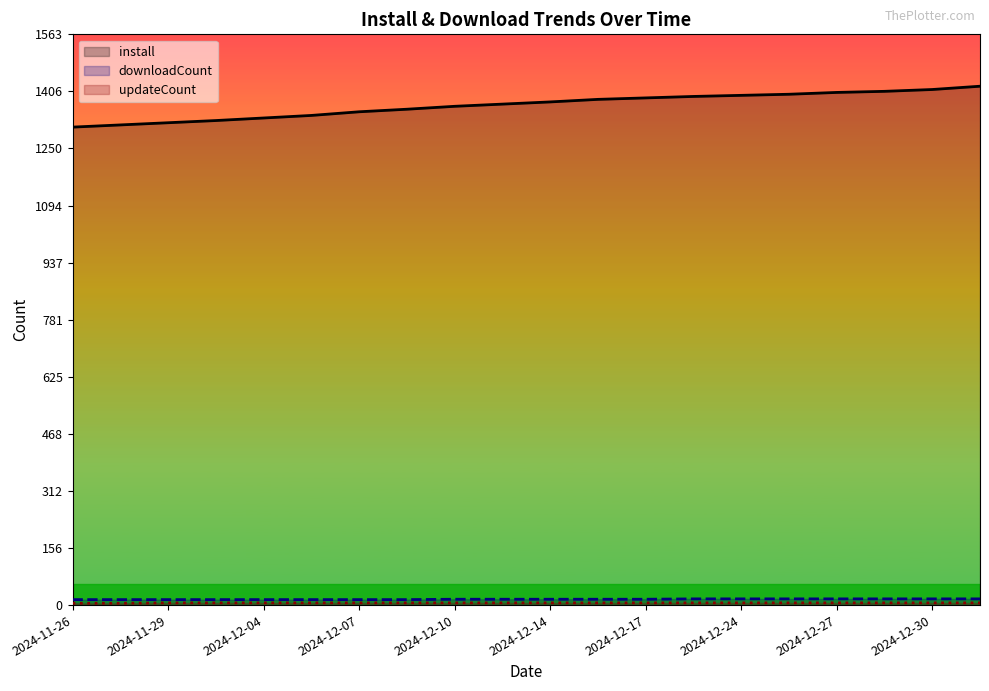

Is the value of install at 2024-12-14 greater than the value of downloadCount at 2024-12-24?

Yes